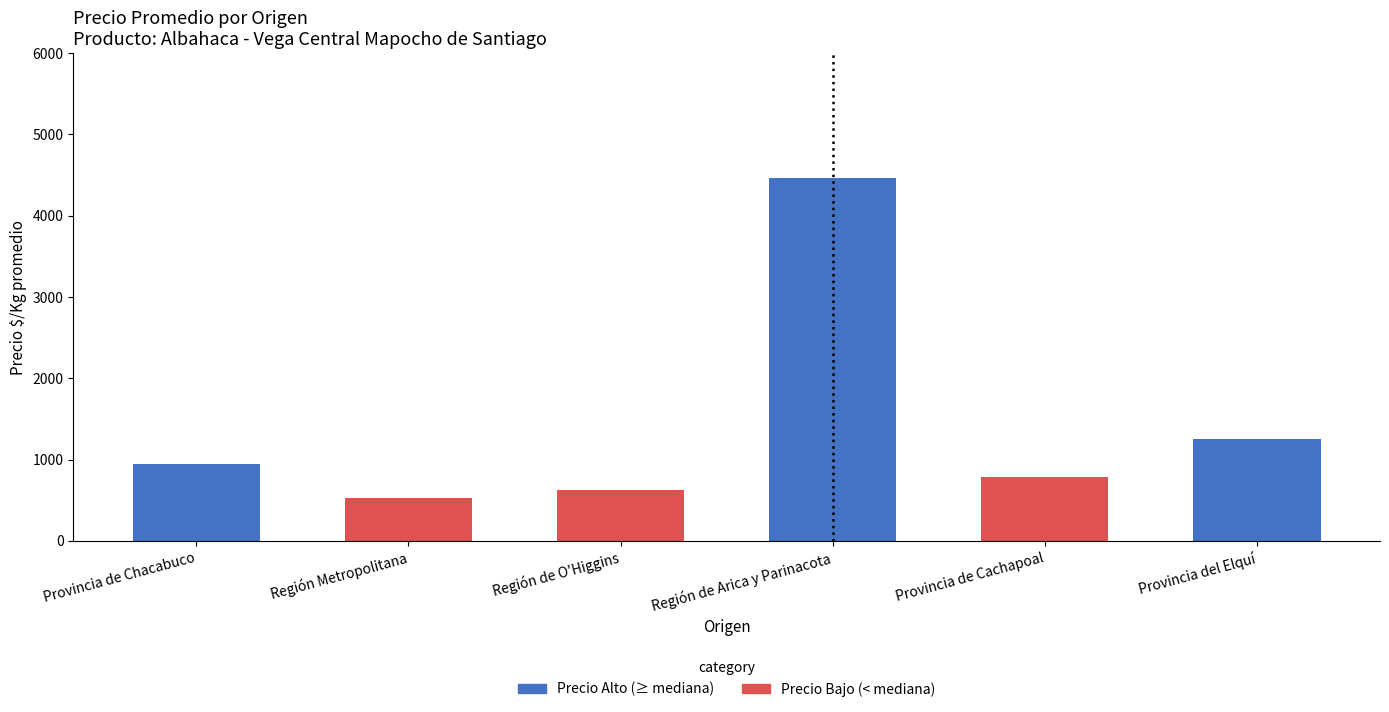

What is the label of the 3rd bar from the left?

Región de O'Higgins